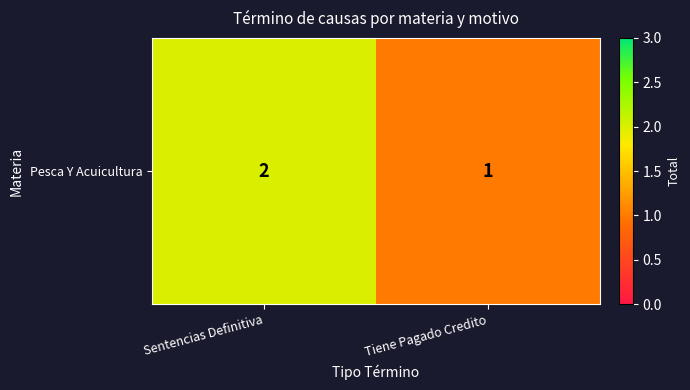

Reading left to right, transcribe all the data shown in this chart.

2	1